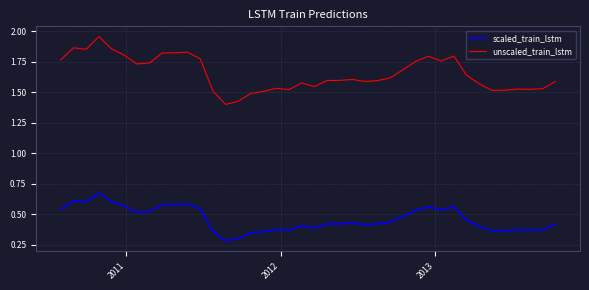

Which series has the largest range (max minus min)?

unscaled_train_lstm